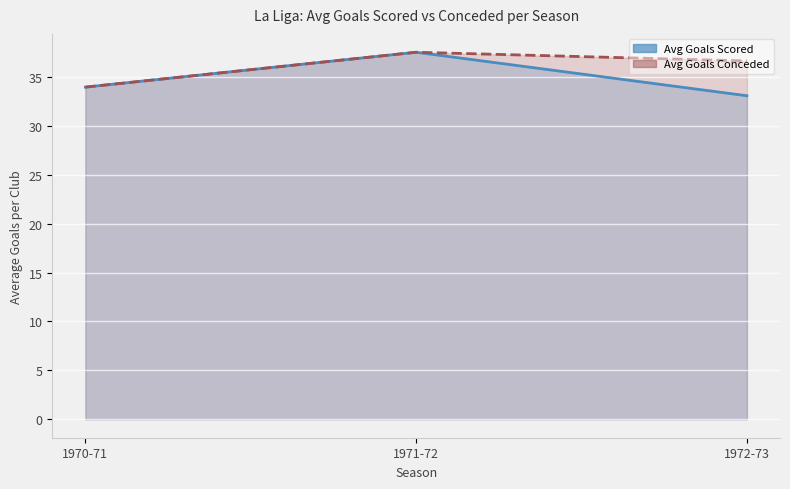

Which category has the lowest value across all series?

1972-73